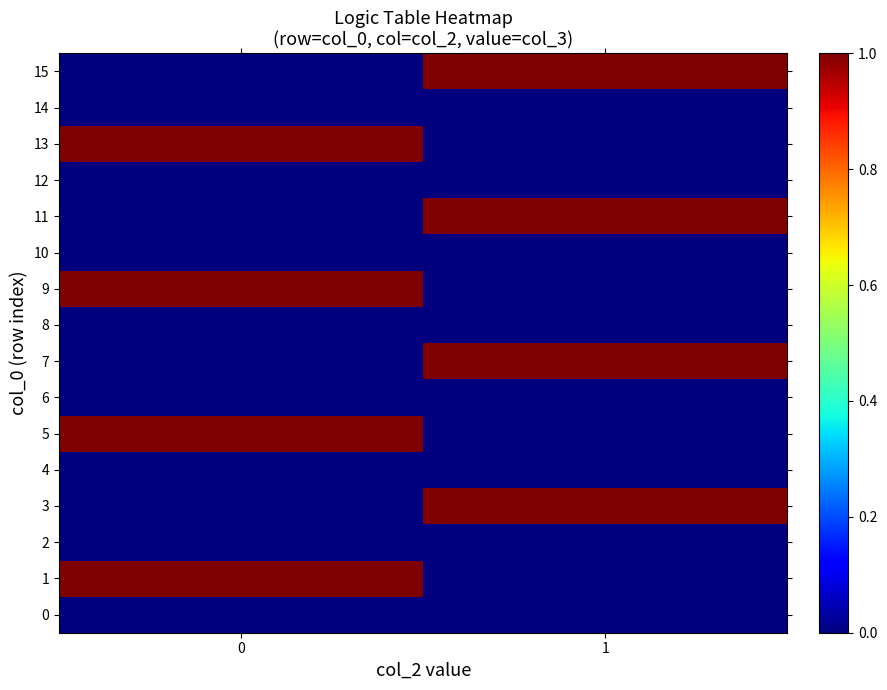

What is the greatest value displayed?

1